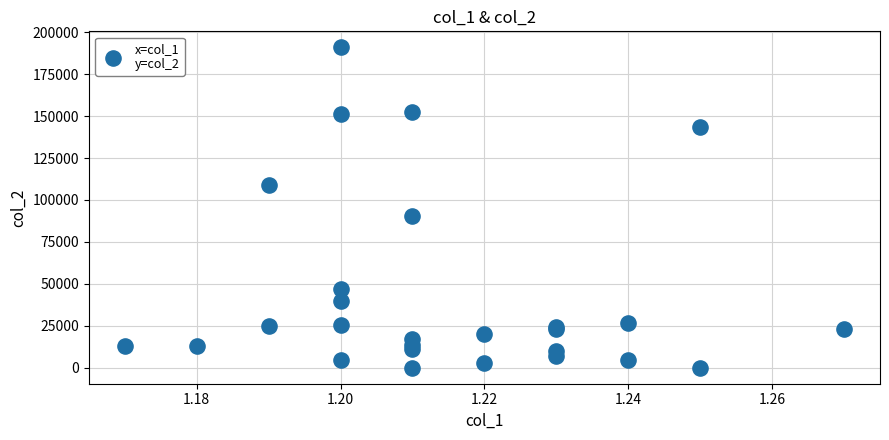

What Y value in the scatter plot is closest to 95498?

90574